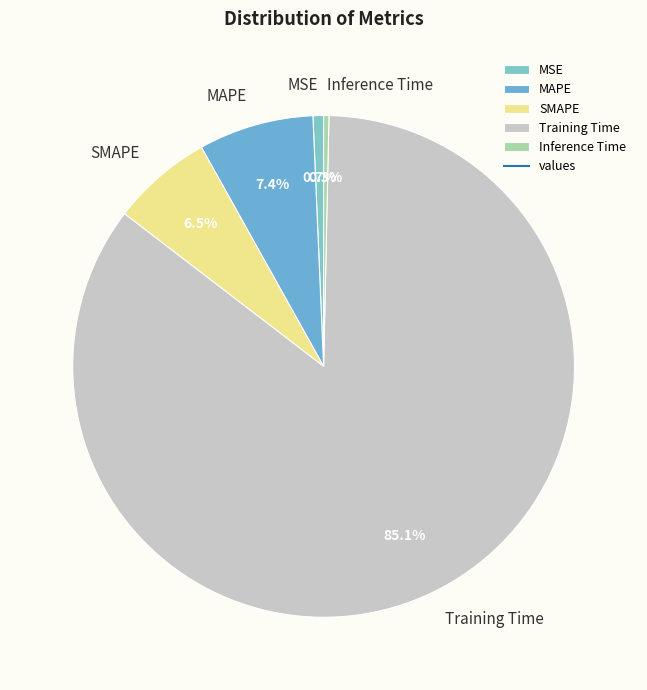

How much of the chart is everything except MSE?

99.3%